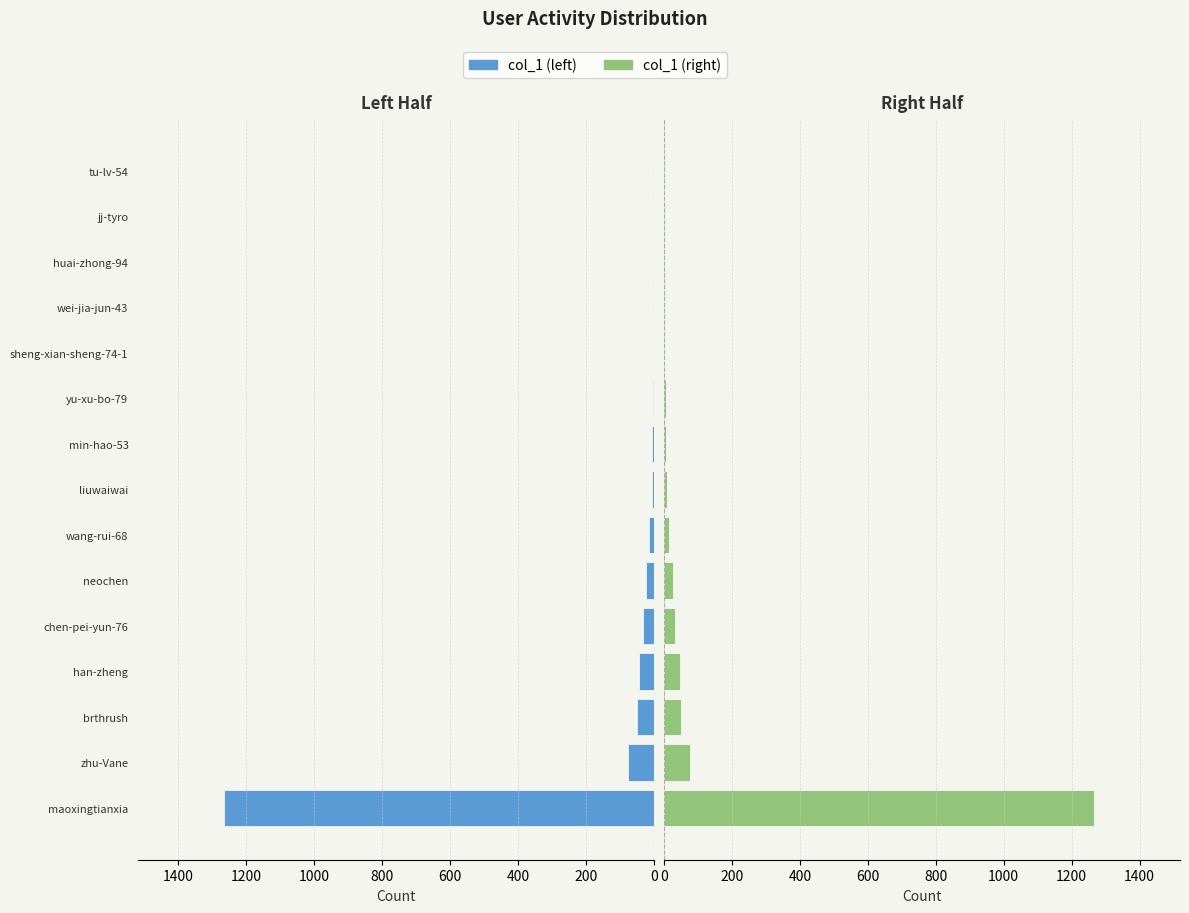

What is the sum of all col_1 (right) values?

1535